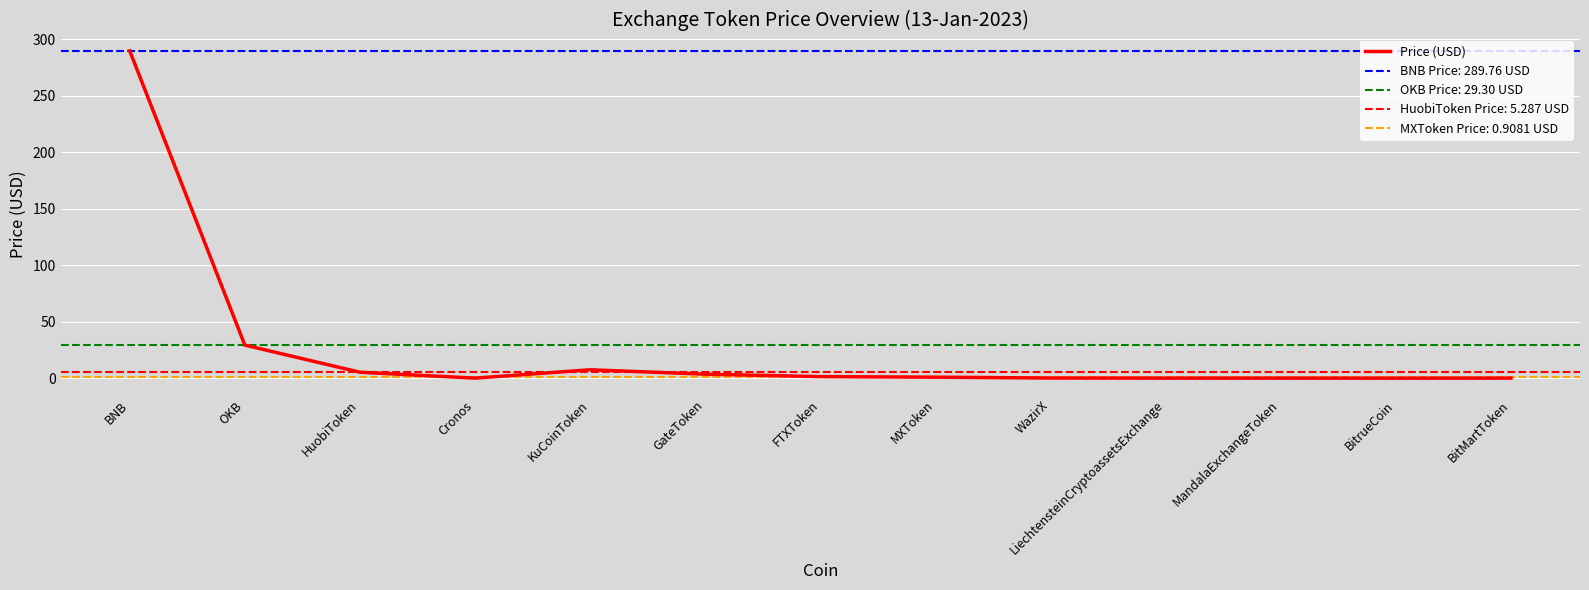

Is it true that the value at LiechtensteinCryptoassetsExchange is 0.1?

False